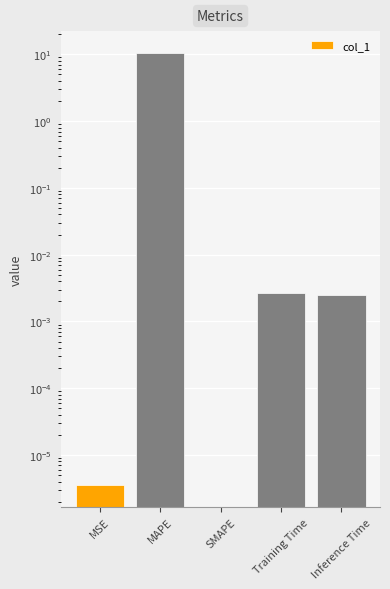

How many data points are above 0?

4